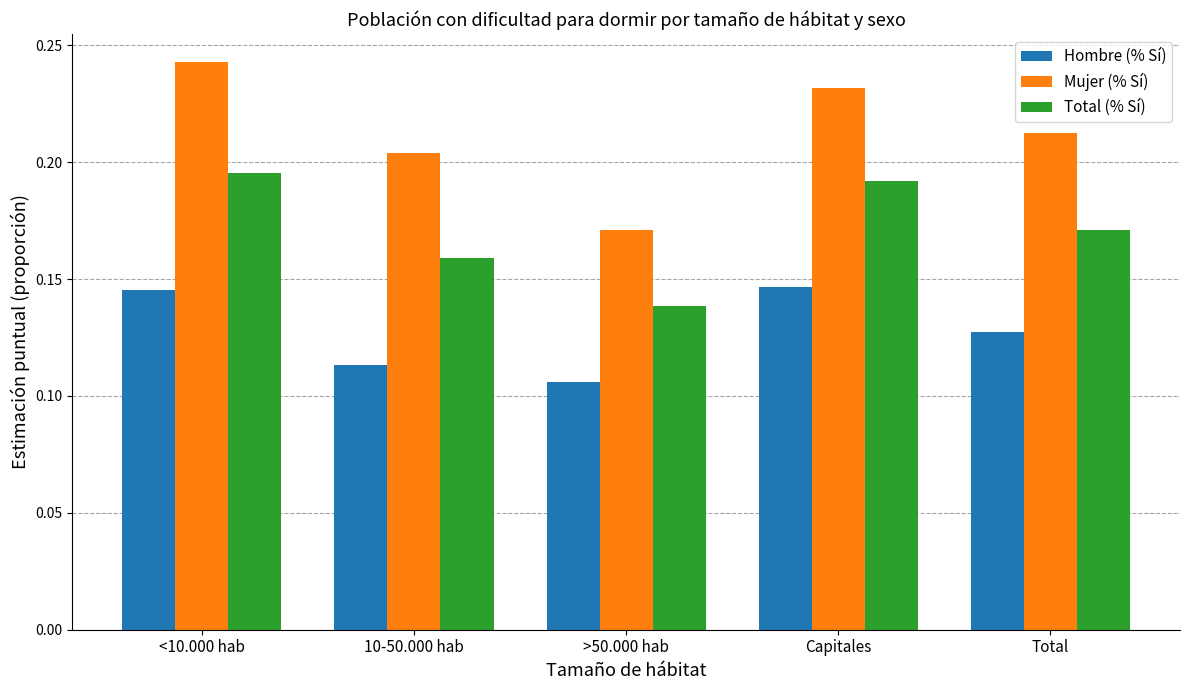

What is the sum of the Mujer (% Sí) values at >50.000 hab and Total?

0.4